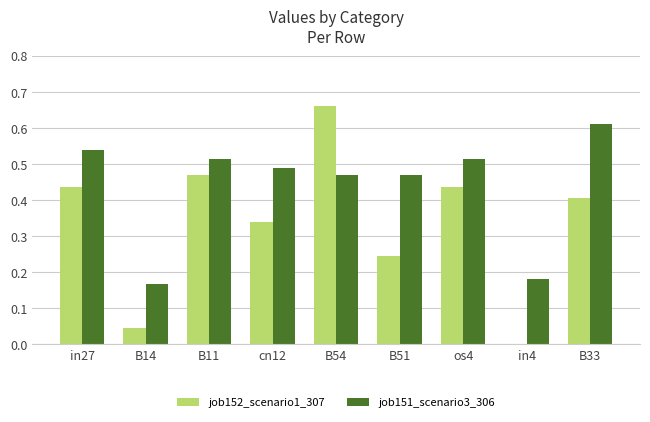

At which category does the chart reach its peak across all series?

B54